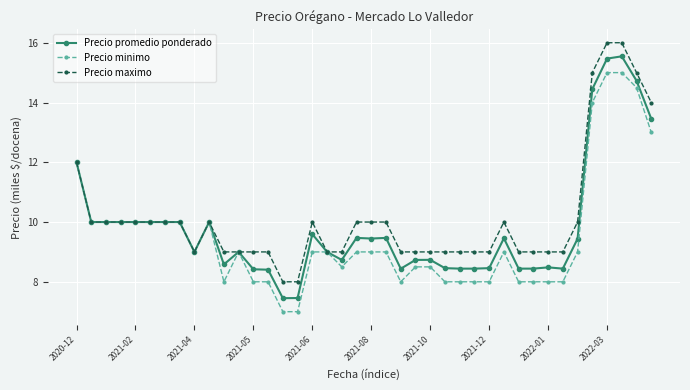

What is the smallest value displayed?

7.0